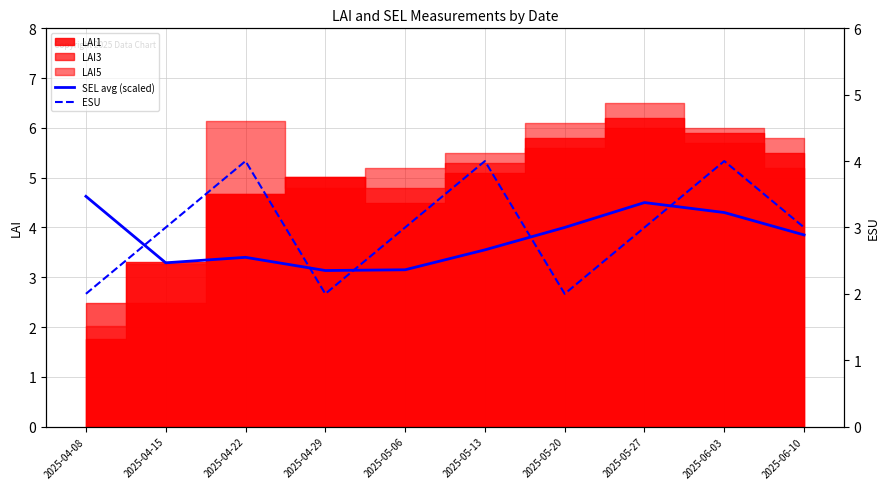

In SEL avg (scaled), how many points are lower than both neighbors (excluding endpoints)?

2